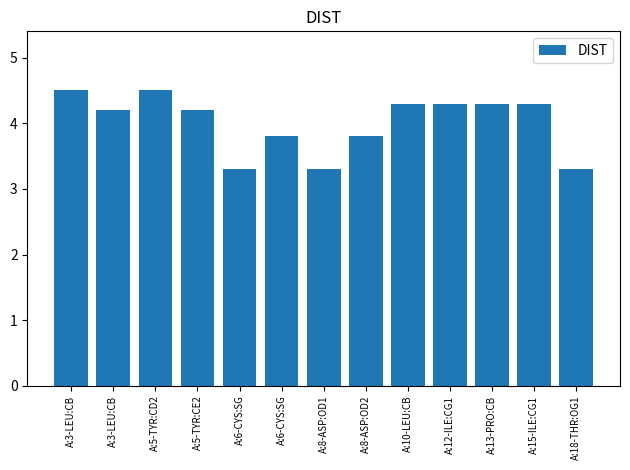

Between A:3-LEU:CB and A:15-ILE:CG1, which is larger?

A:3-LEU:CB